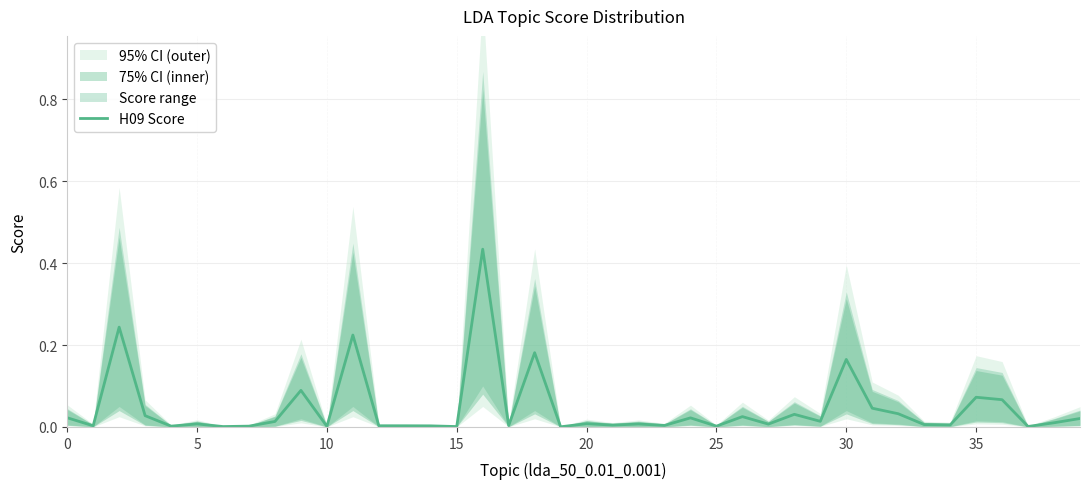

Which label corresponds to the largest value in the chart?

16